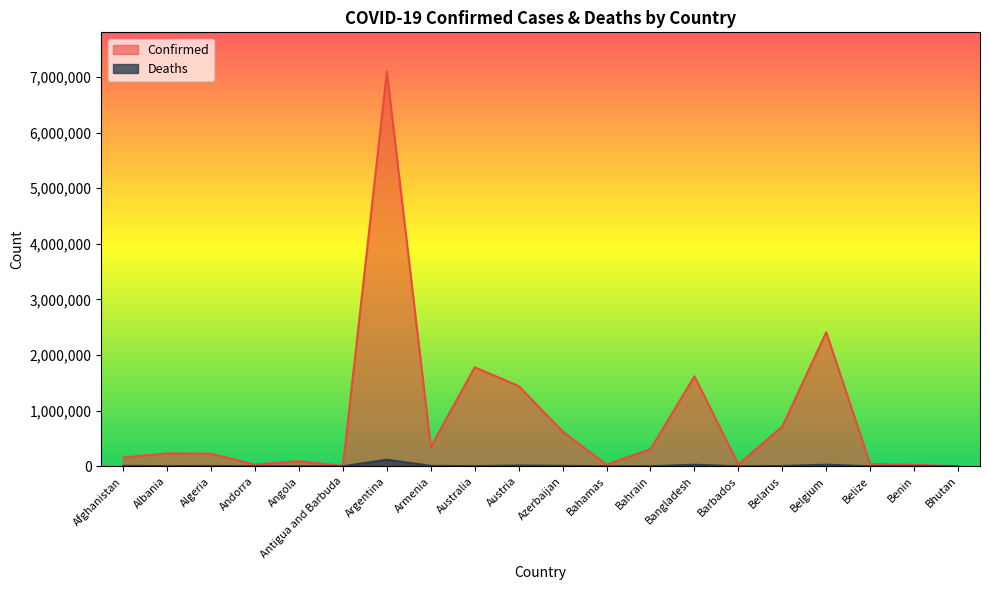

What is the difference between the second highest and second lowest values in the Confirmed series?

2405410